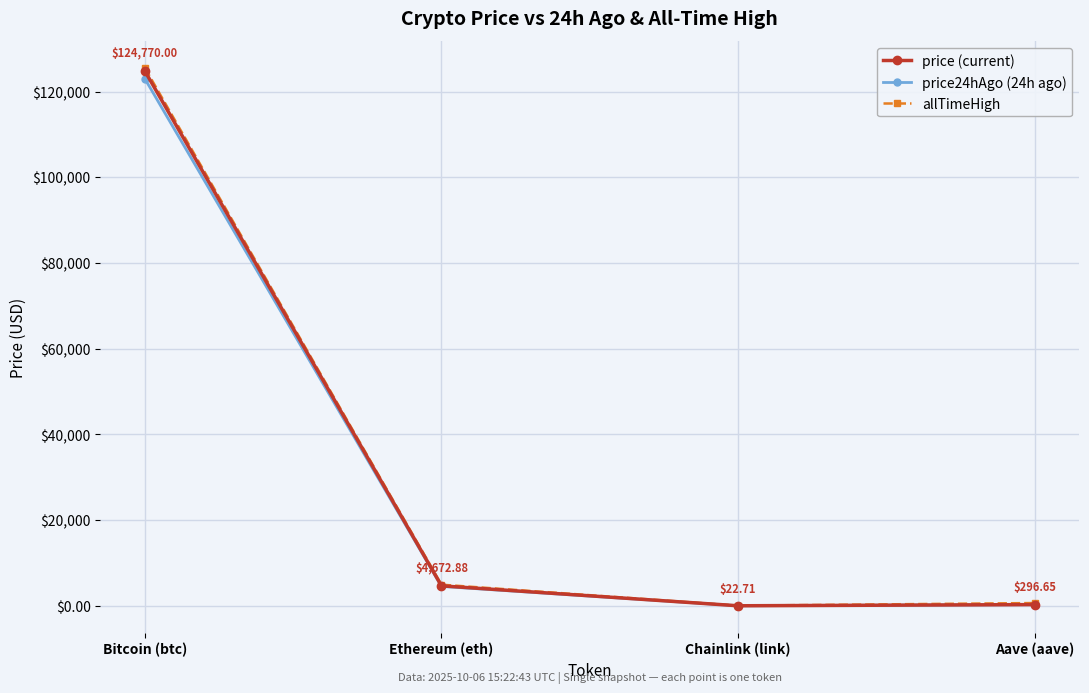

What position from the left is Chainlink (link)?

3